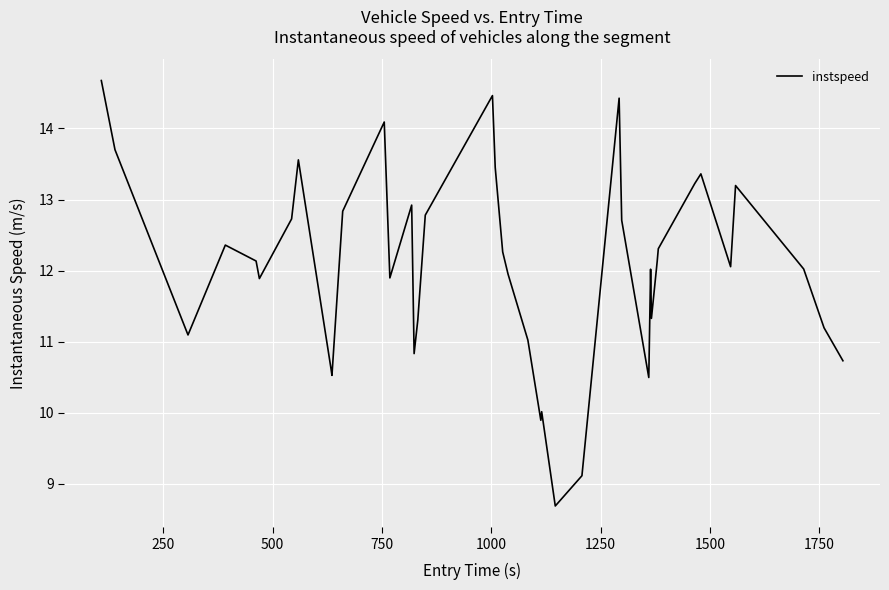

What is the smallest value displayed?

8.7